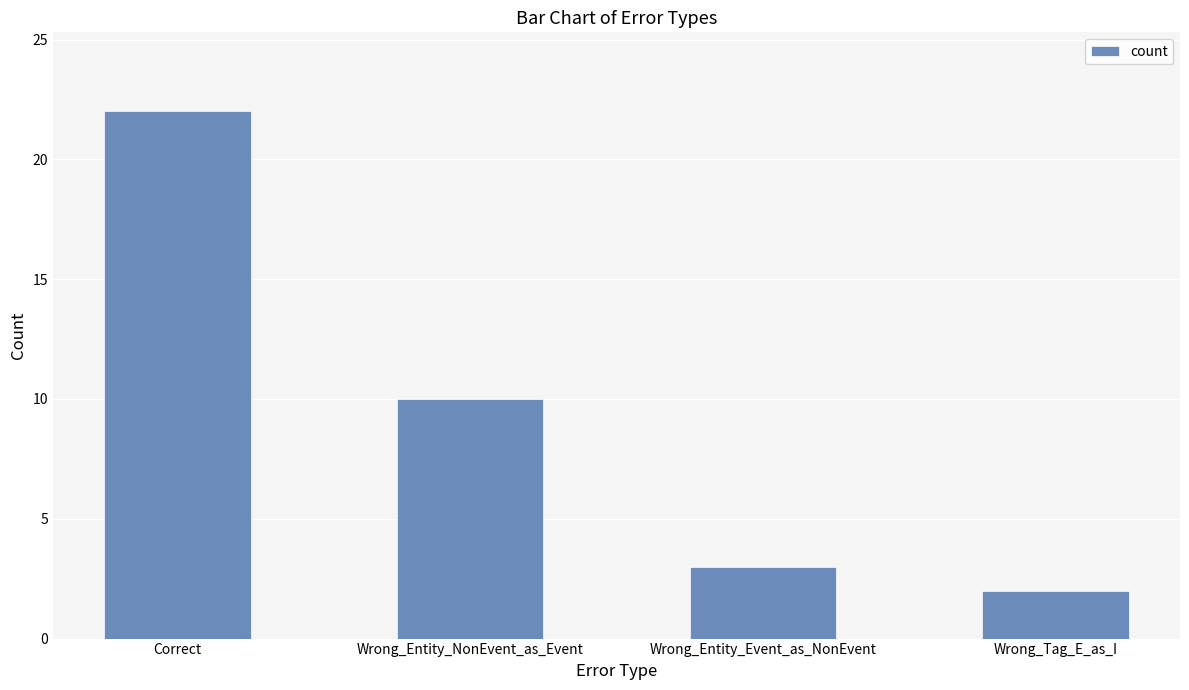

What is the label of the 4th bar from the left?

Wrong_Tag_E_as_I